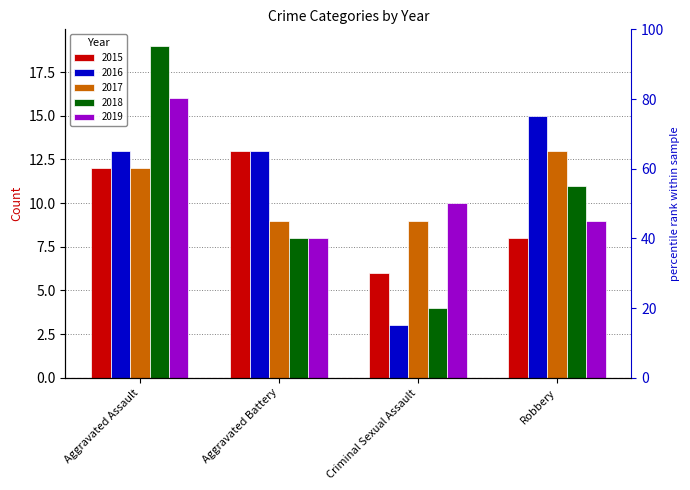

At which category is the sum across all series the highest?

Aggravated Assault